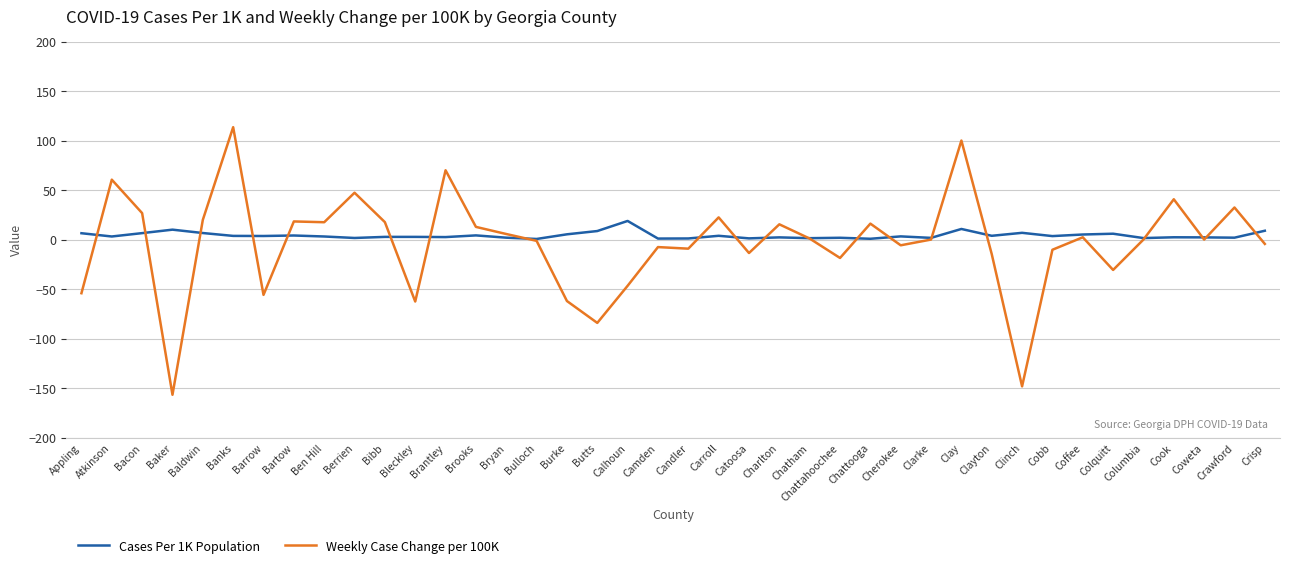

Rank the series by their average value, from highest to lowest.

Cases Per 1K Population, Weekly Case Change per 100K